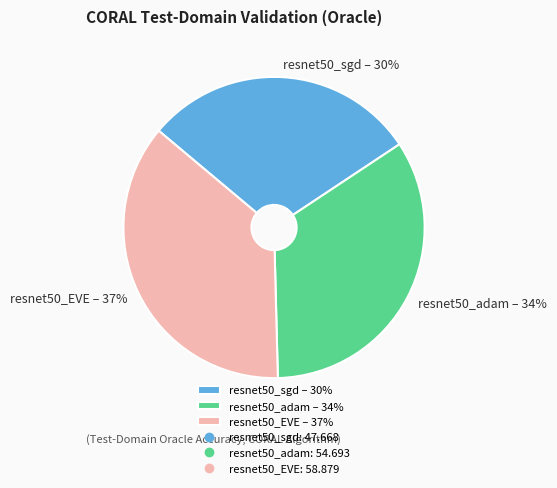

Is there a majority slice in this chart?

No